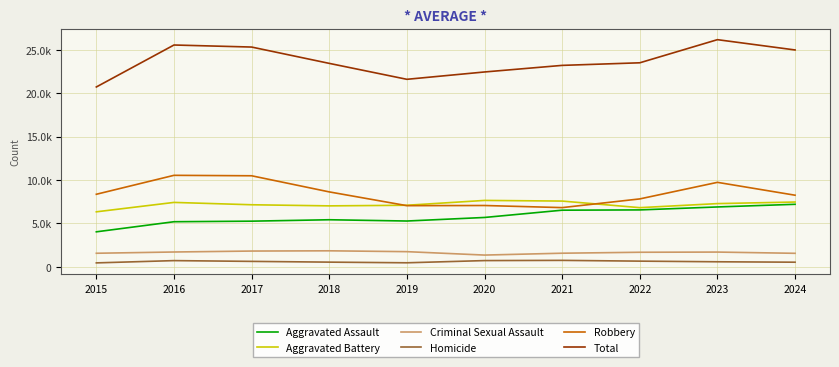

What is the difference between the Aggravated Battery values at 2015 and 2018?

685